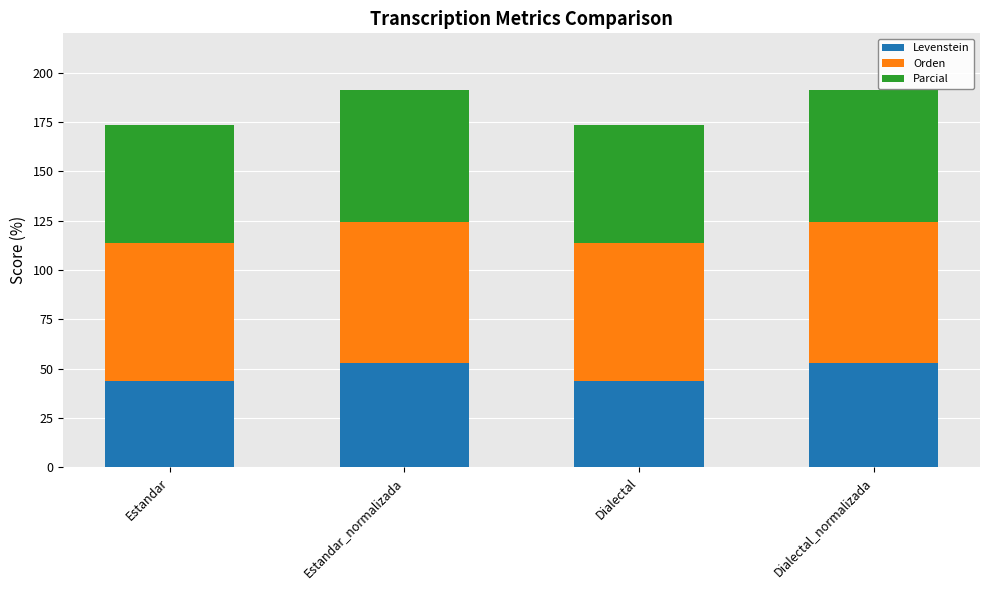

What is the total value across all series at Estandar_normalizada?

191.1